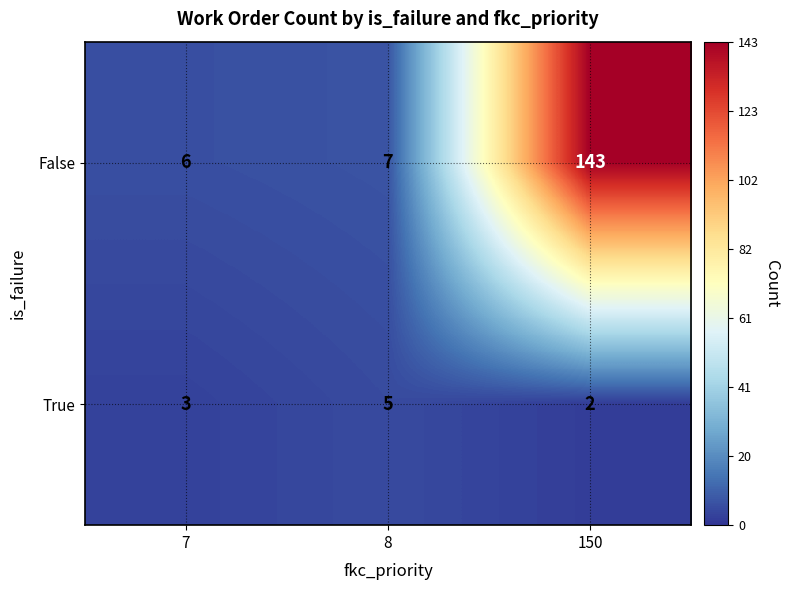

Rank the series by their maximum value, from lowest to highest.

True, False